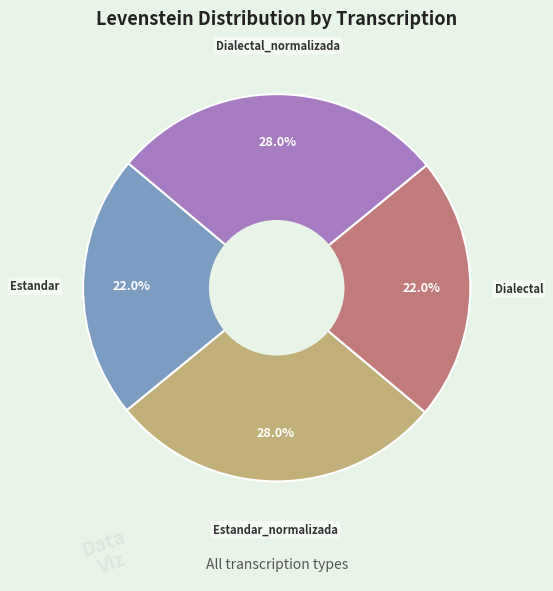

To the nearest percent, what is the difference between the largest and smallest slice percentages?

6%